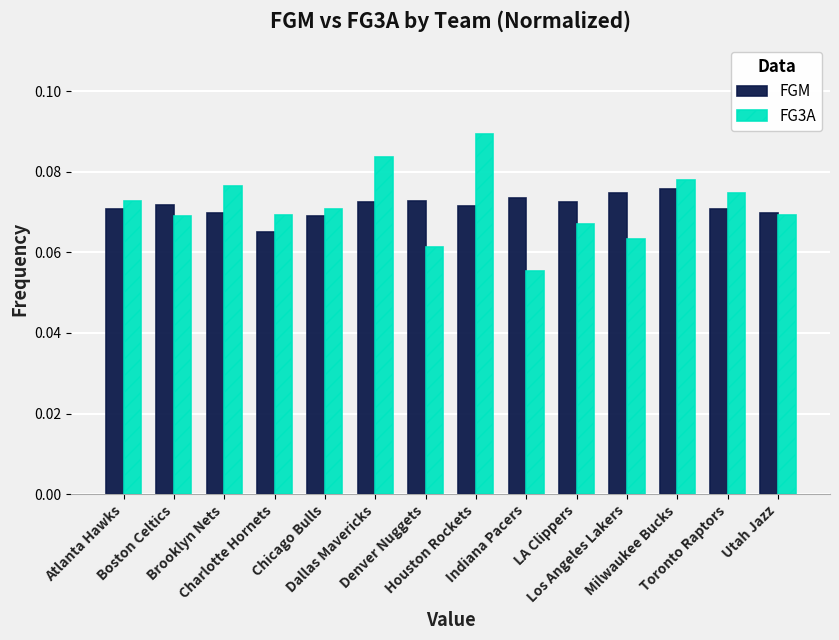

Which category has the lowest value across all series?

Indiana Pacers